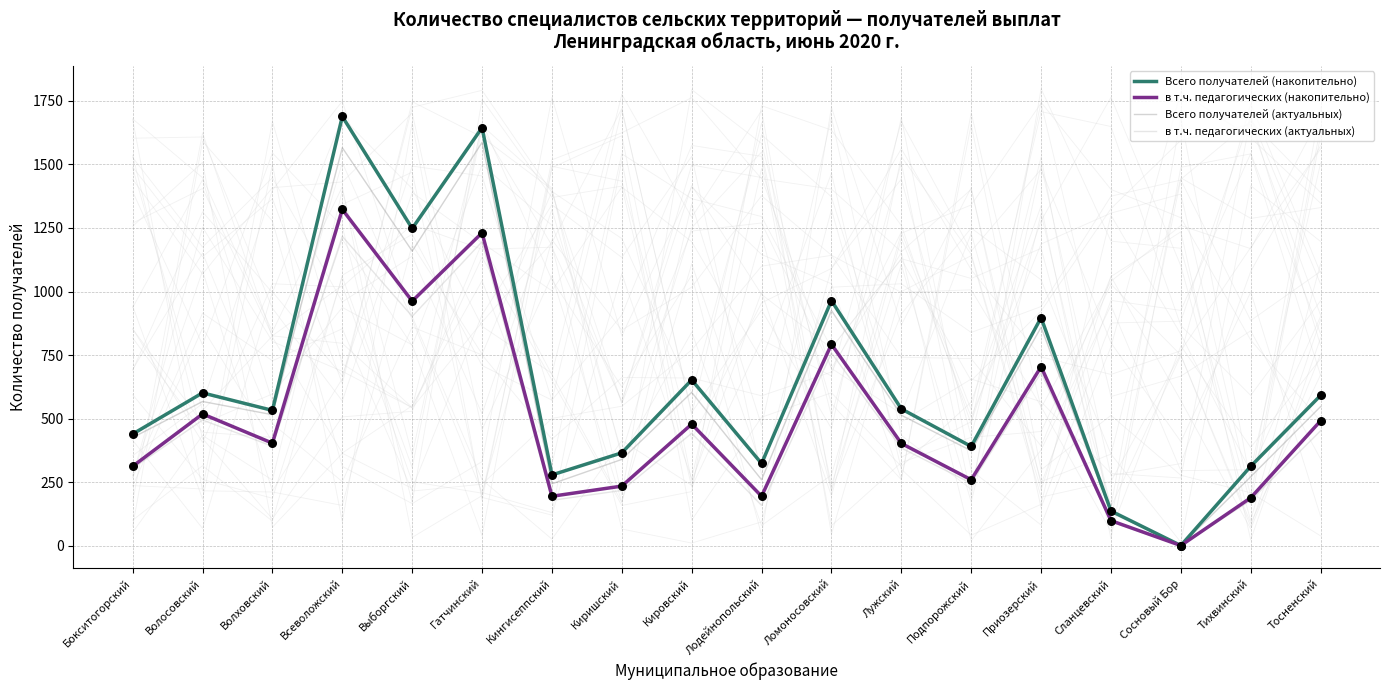

At which category is the sum across all series the highest?

Всеволожский